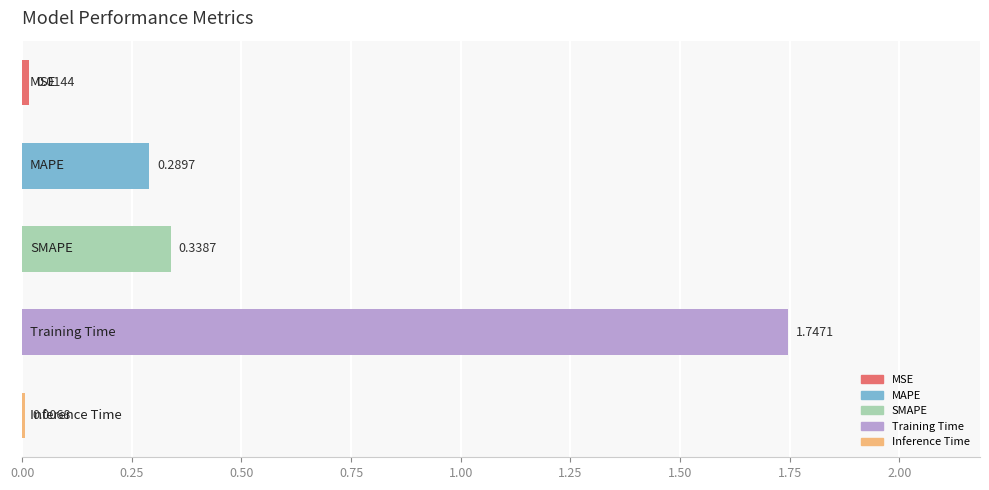

What is the average value?

0.5